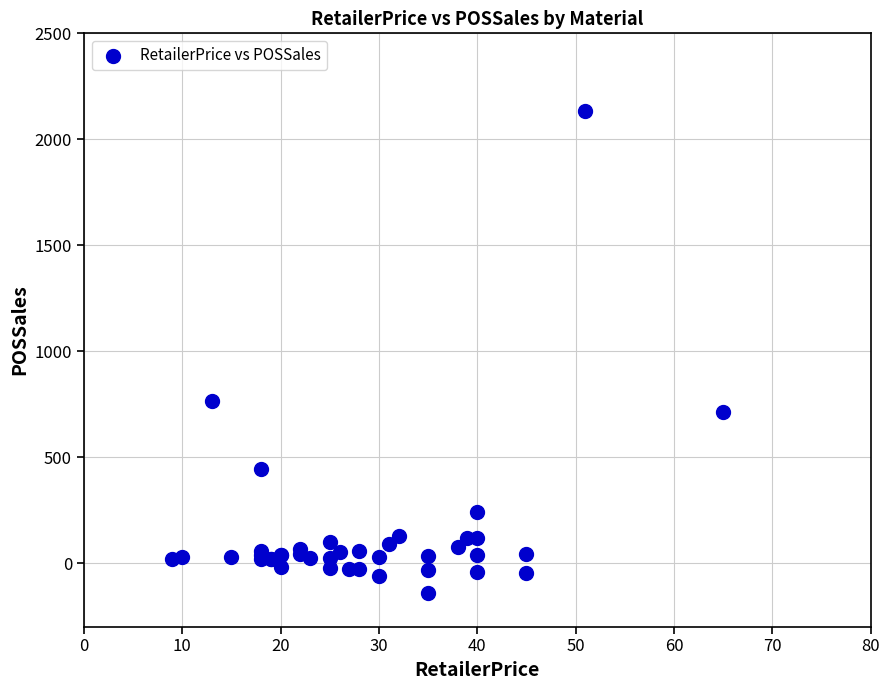

What Y value in the scatter plot is closest to 997?

767